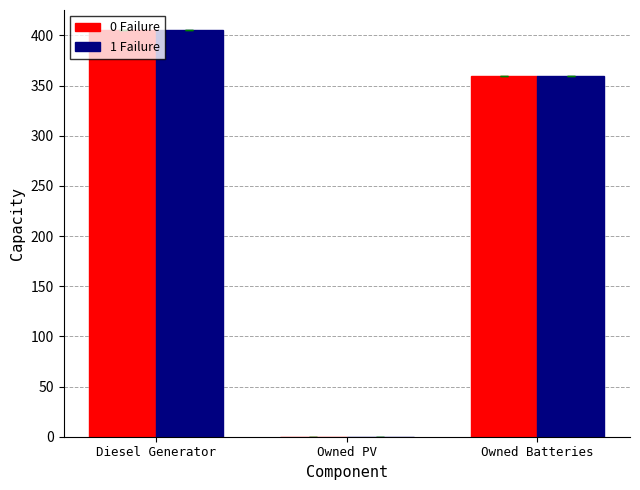

How many series are shown in this chart?

2